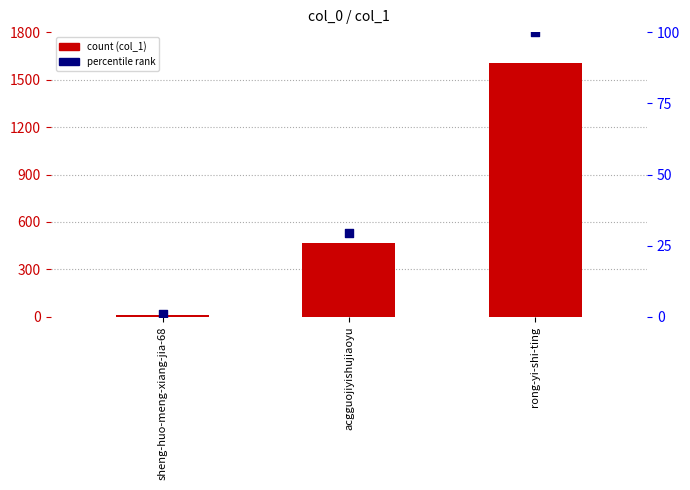

Which series has the largest total across all categories?

col_1